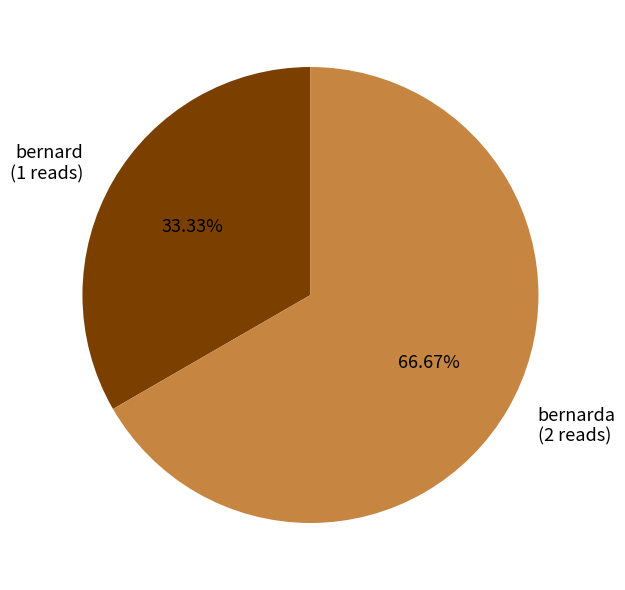

Is the sum of bernard (1 reads) and bernarda (2 reads) greater than half?

Yes